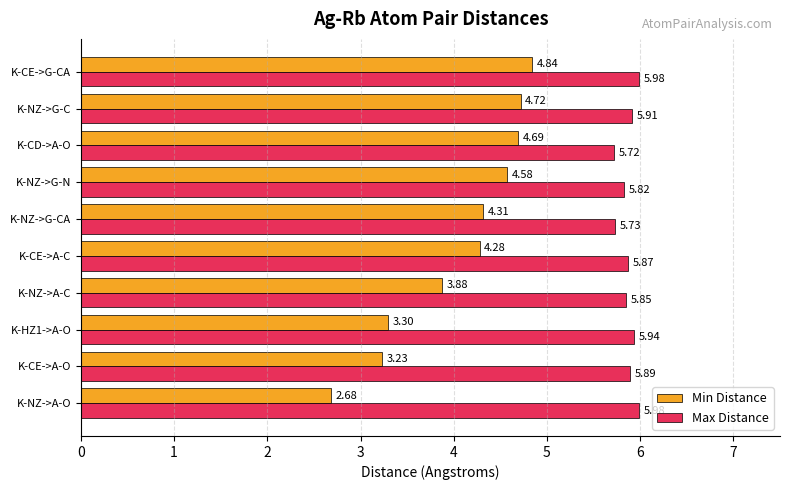

Which series has the largest total across all categories?

Max Distance